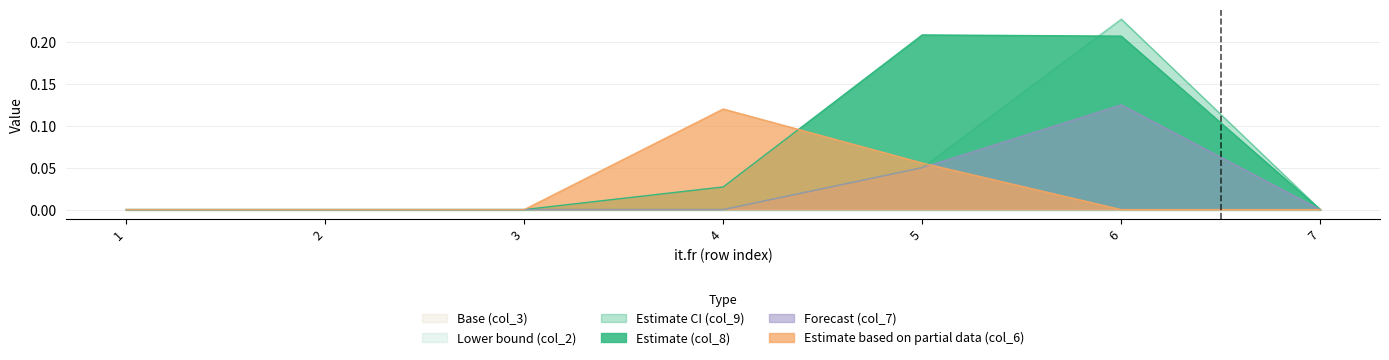

True or false: col_7 has a value of 0.0 at 7.

True